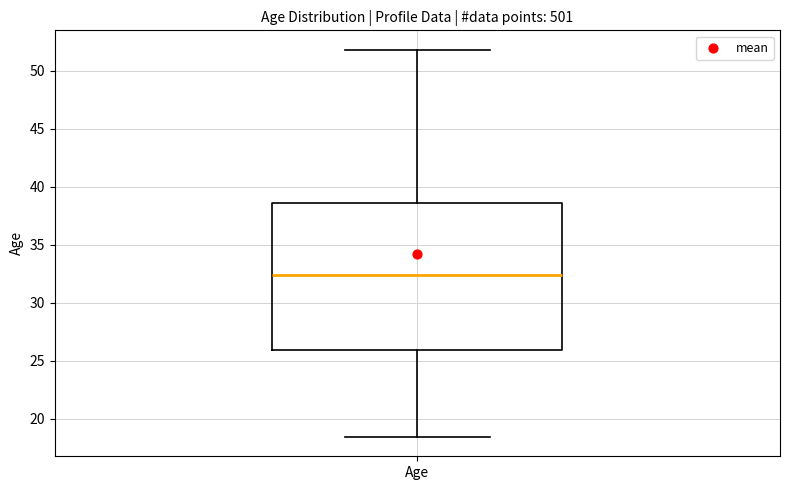

Transcribe this box plot: give where the median line is, the range the box spans, and where the two whiskers end, as read against the y-axis. The values are not printed on the chart, so give them approximately, as read against the axis.

median 32.5, box 26.0 to 38.5, whiskers 18.5 to 52.0